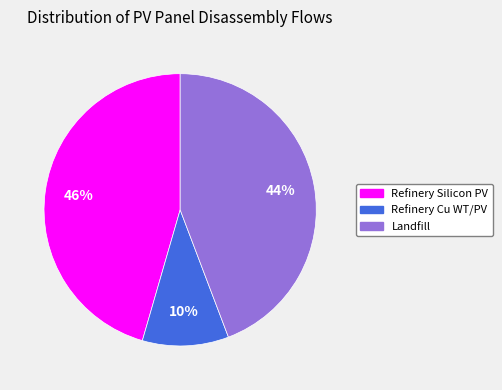

To the nearest percent, what is the average slice percentage?

33%